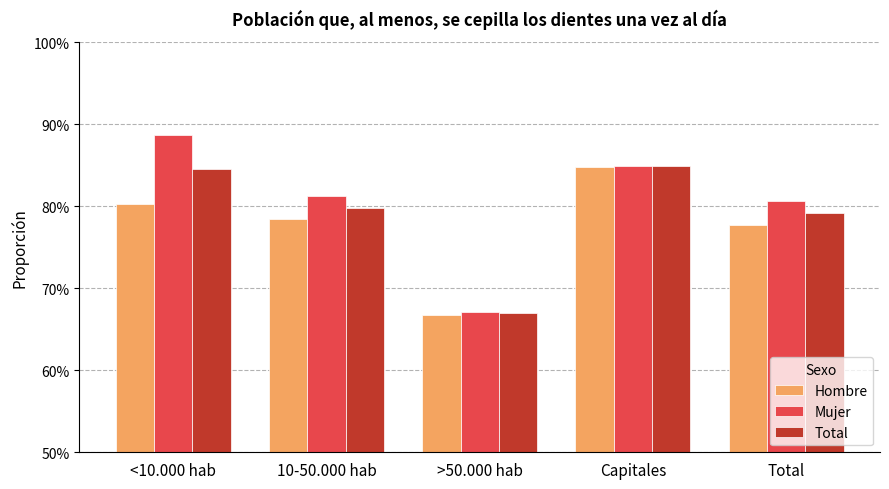

What is the label of the 1st bar from the right?

Total